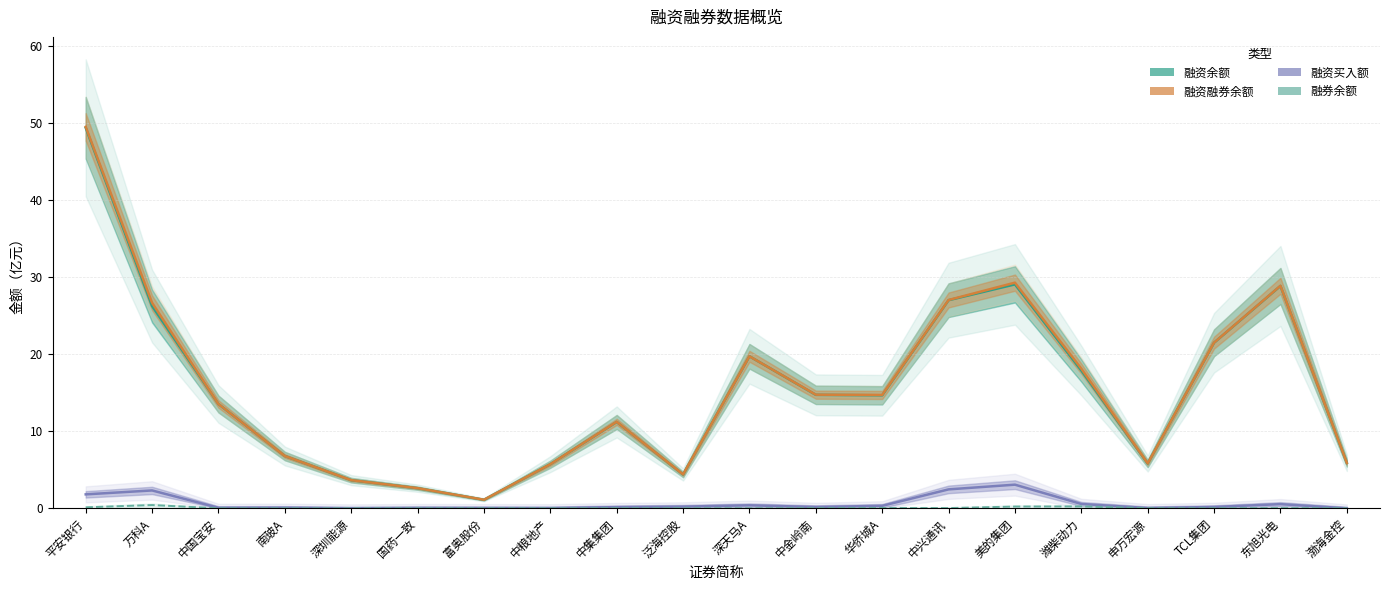

True or false: 融资余额 and 融资买入额 intersect in this chart.

False